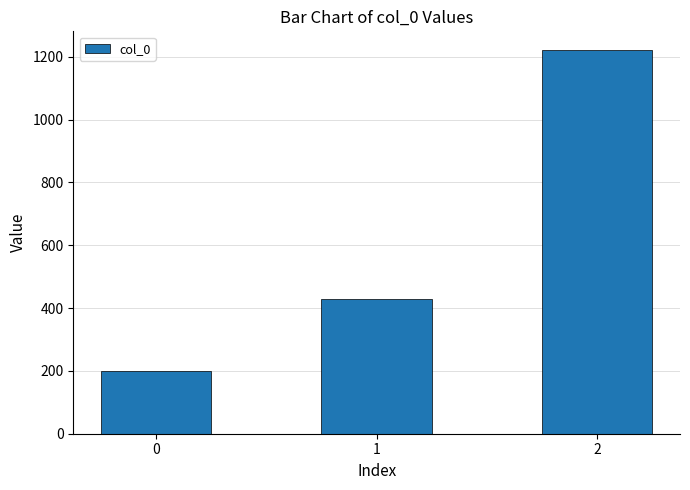

Does the chart contain any negative values?

No